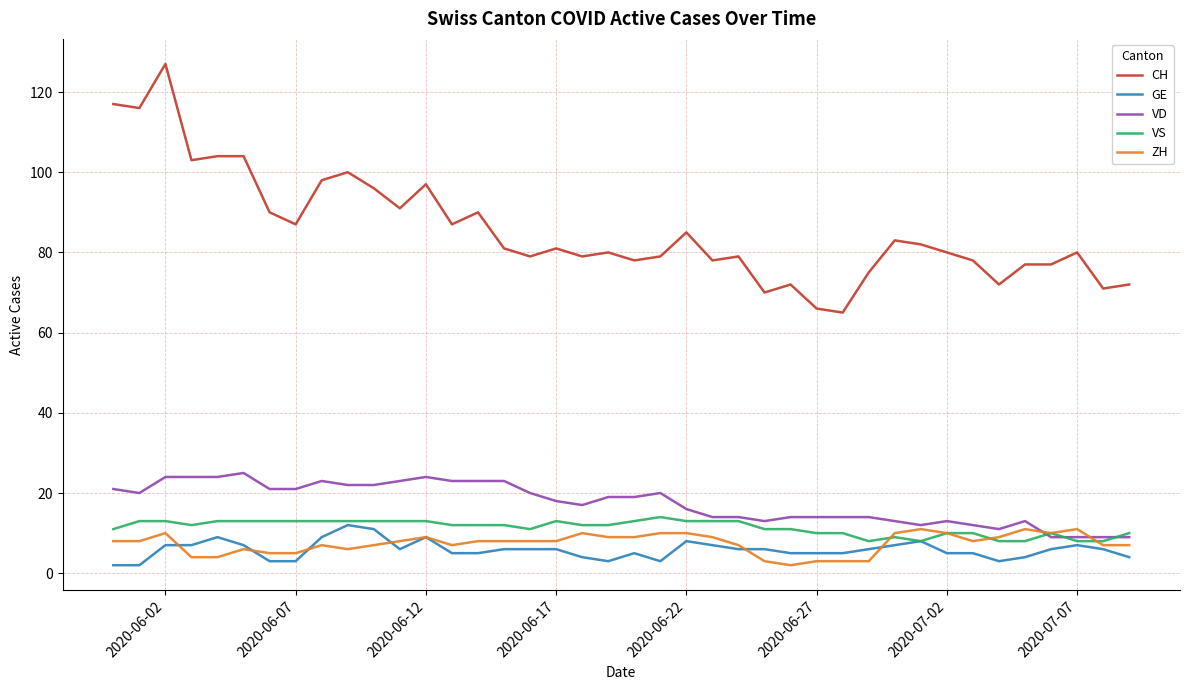

Which series has the largest range (max minus min)?

CH